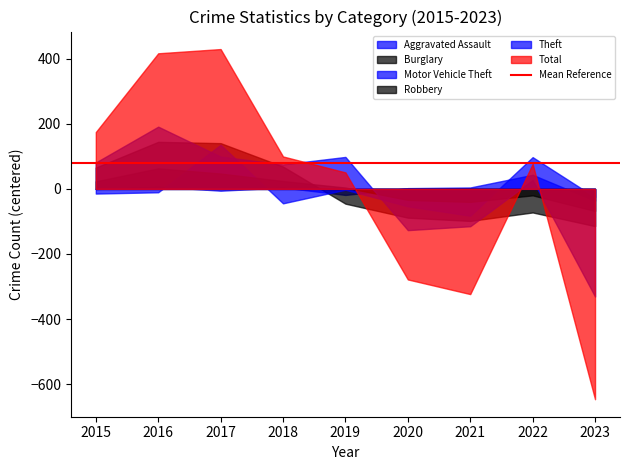

True or false: Robbery and Total cross at least once.

True